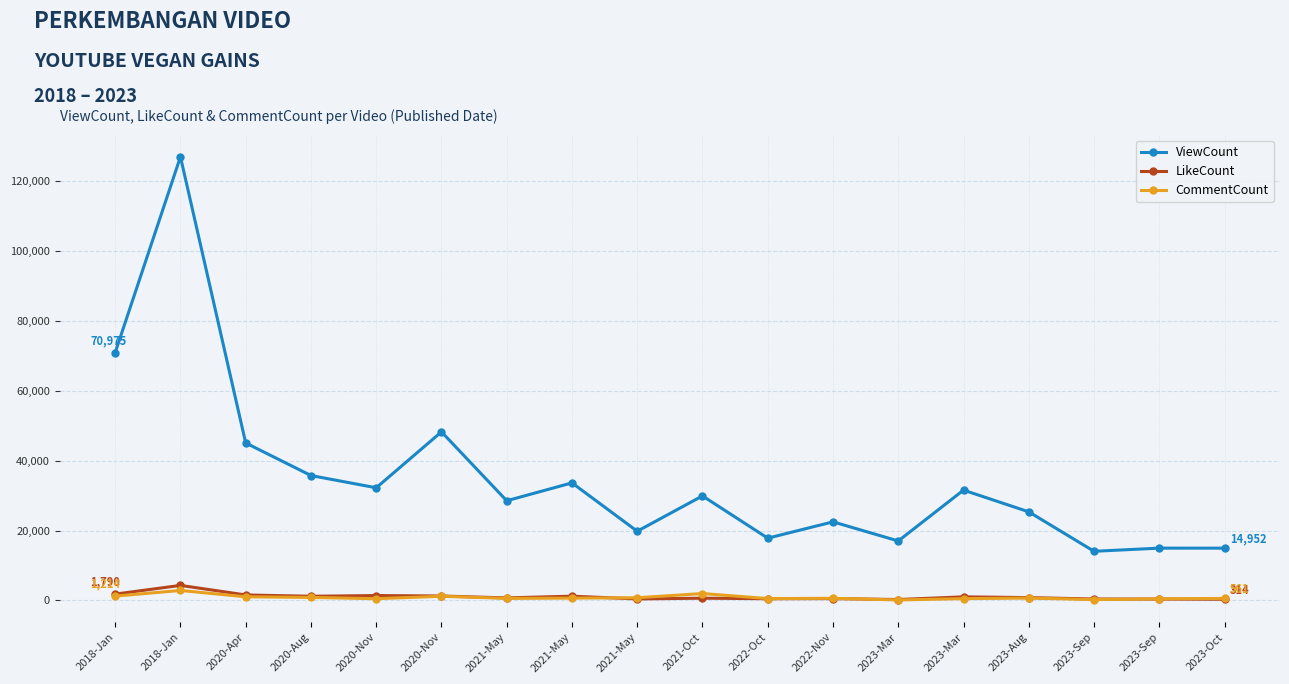

True or false: CommentCount has a value of 1955 at 2021-Oct.

True